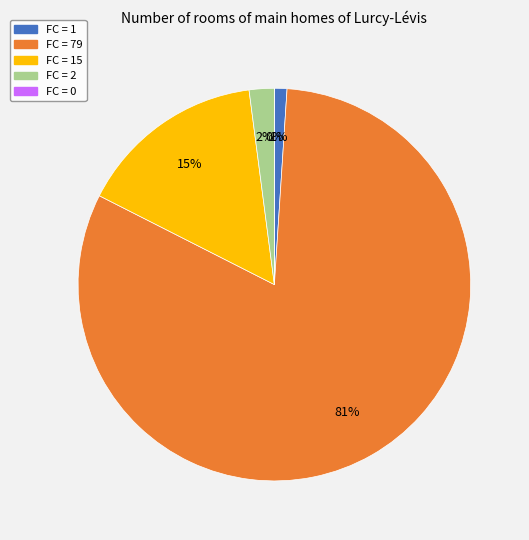

Rank the categories by value from lowest to highest.

T=5, T=1, T=4, T=3, T=2